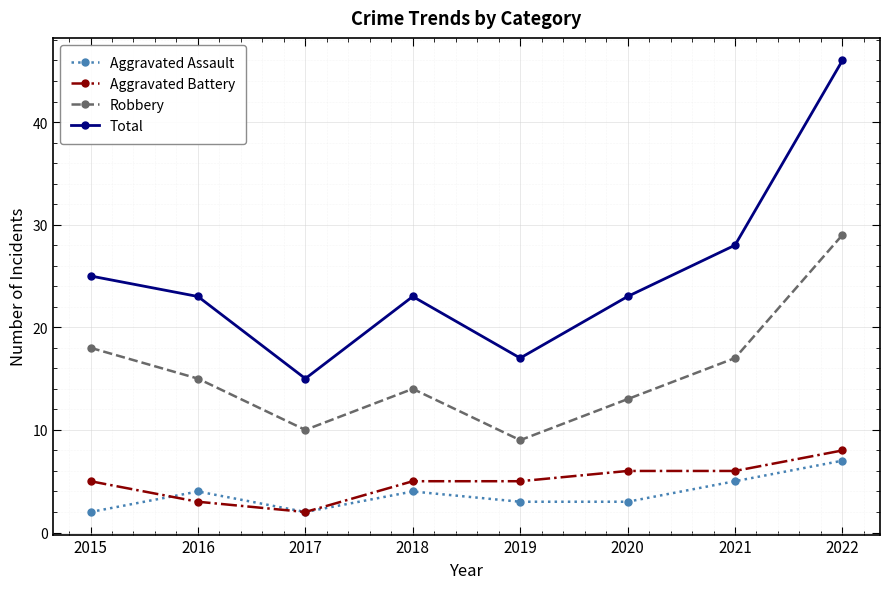

What is the total value across all series at 2017?

29